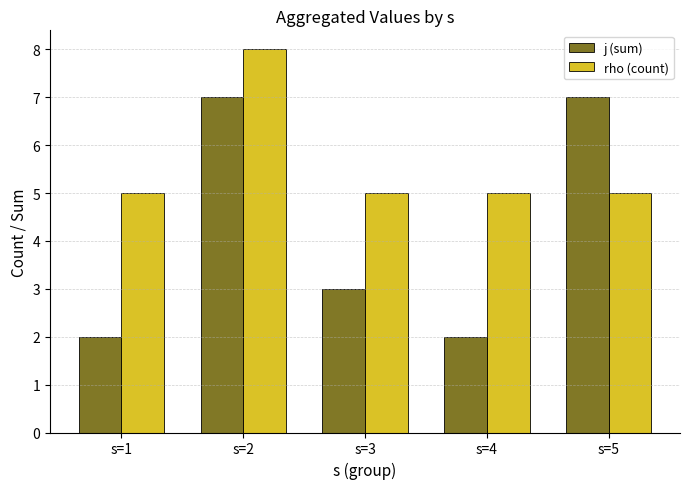

What is the sum of the j (sum) values at s=5 and s=2?

14